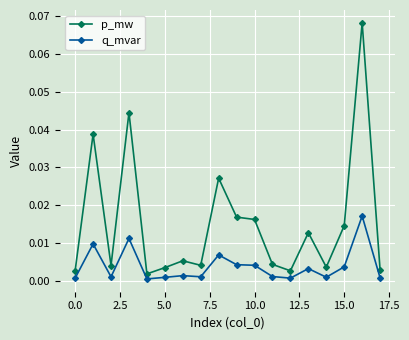

Rank the series by their maximum value, from lowest to highest.

q_mvar, p_mw